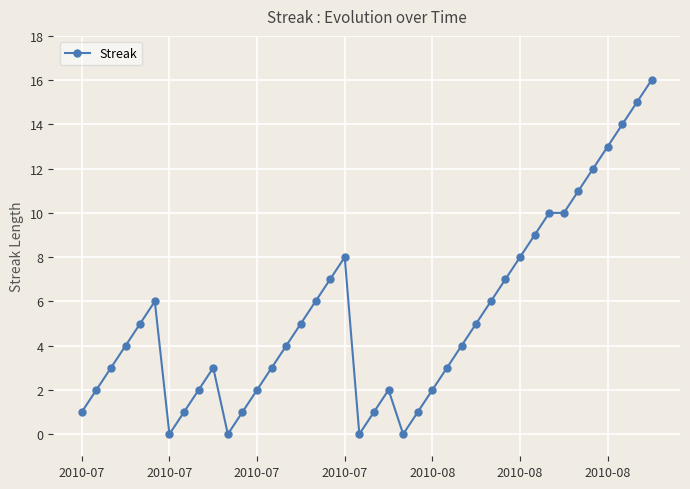

Does the chart have visible grid lines?

Yes